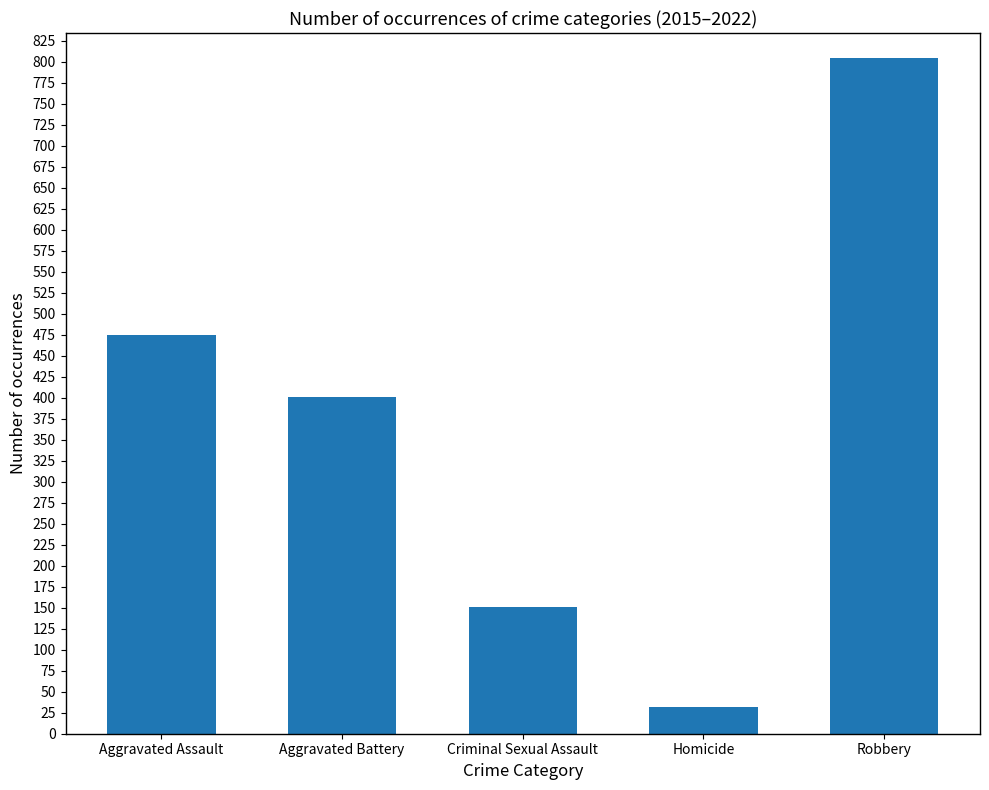

Count the number of categories in the chart.

5